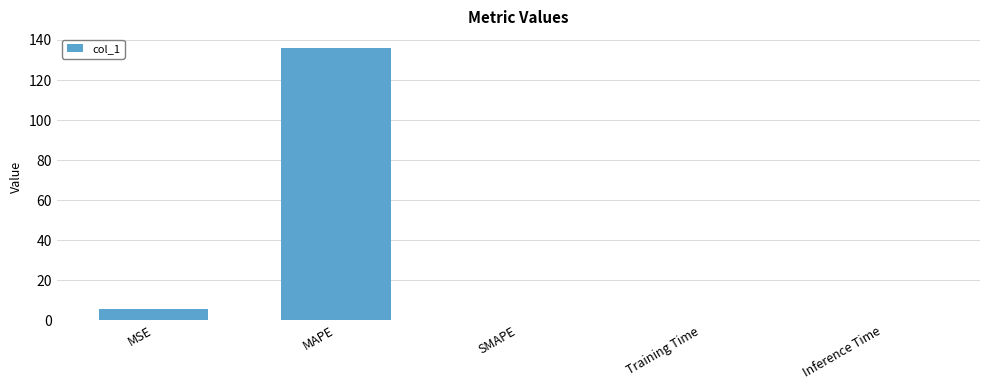

The chart shows a value of 0.0 at Inference Time. True or false?

True